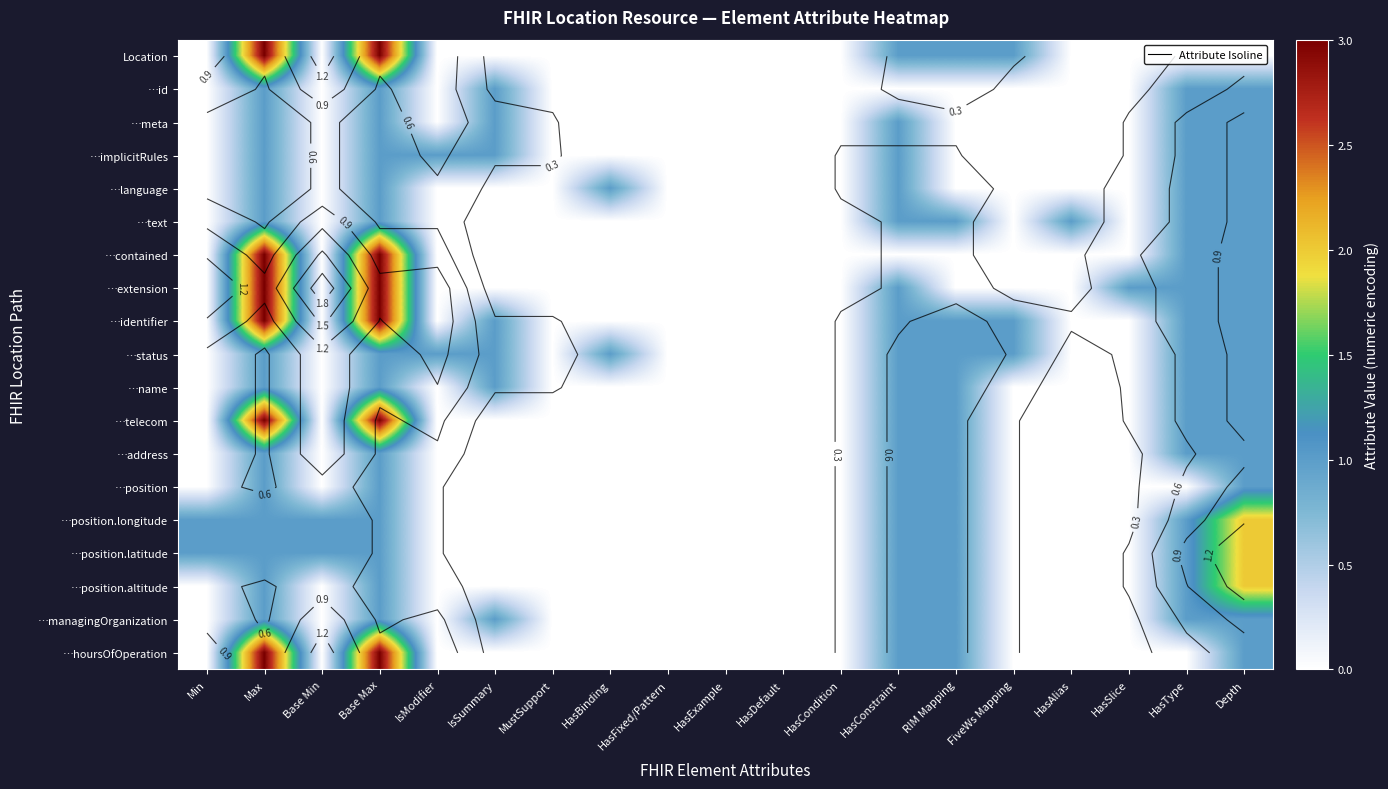

What is the spread (max minus min) of values at HasConstraint?

1